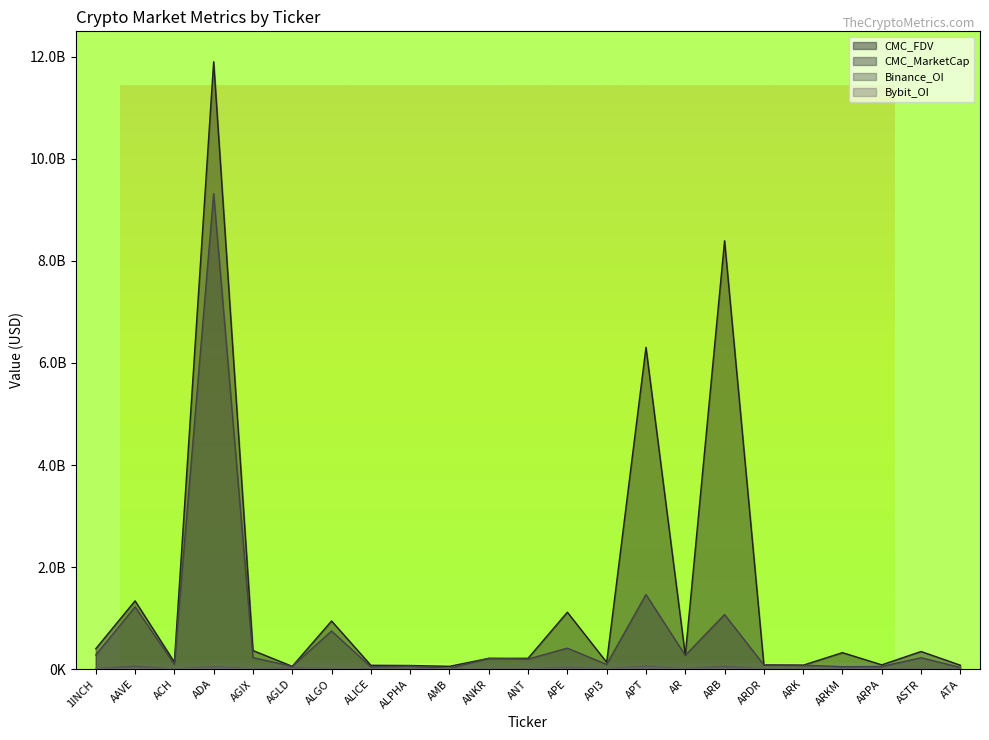

At which label does CMC_FDV reach its minimum?

AMB